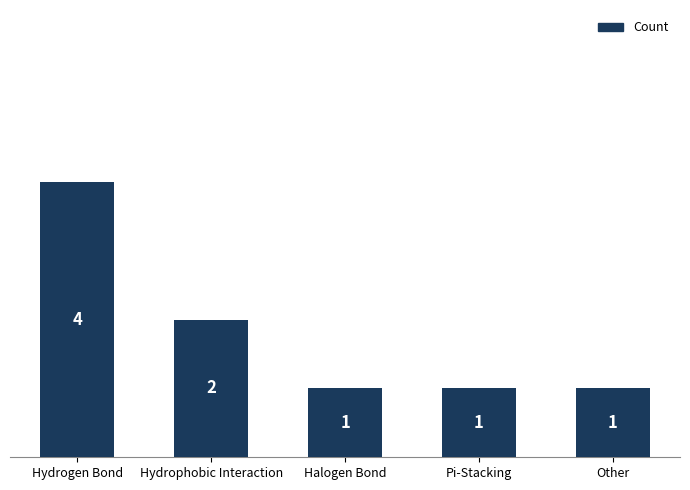

Where is the data nearest to the value 2?

Hydrophobic Interaction